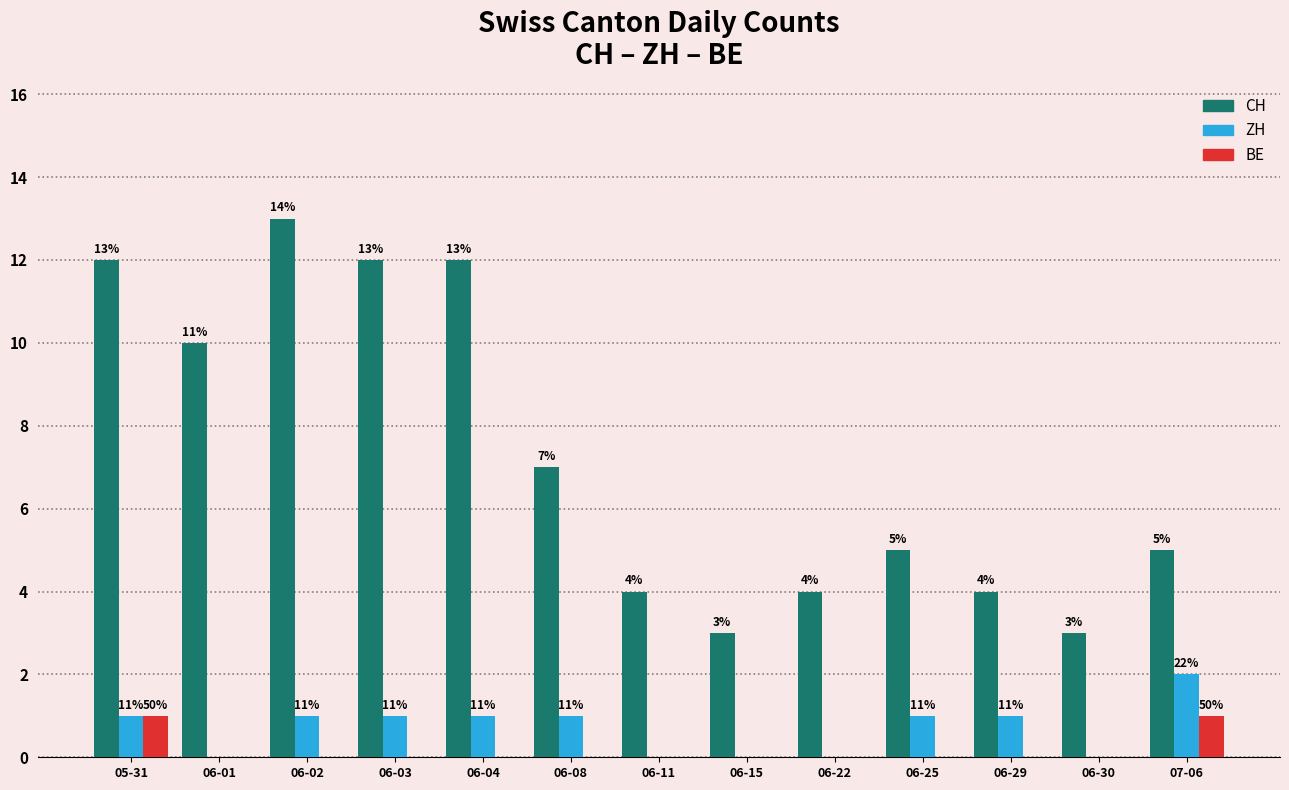

How many groups of bars are there?

13